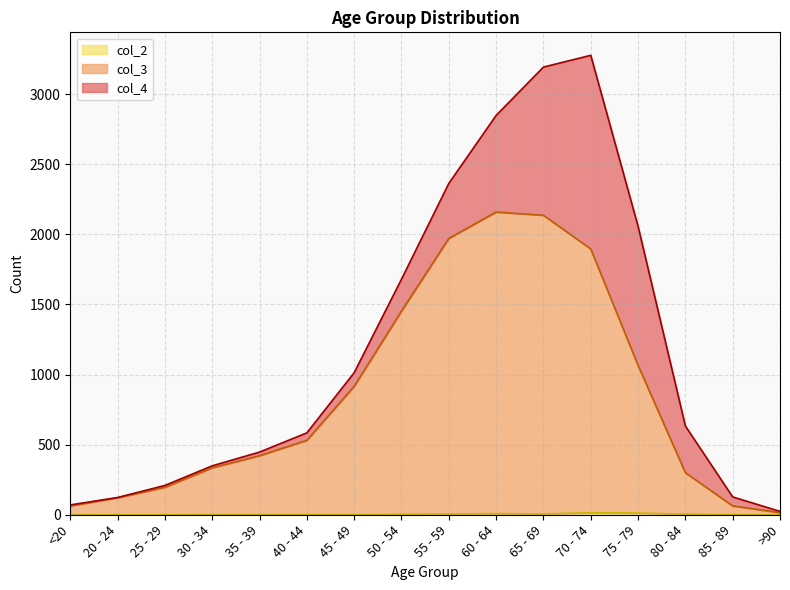

What position from the left is <20?

1